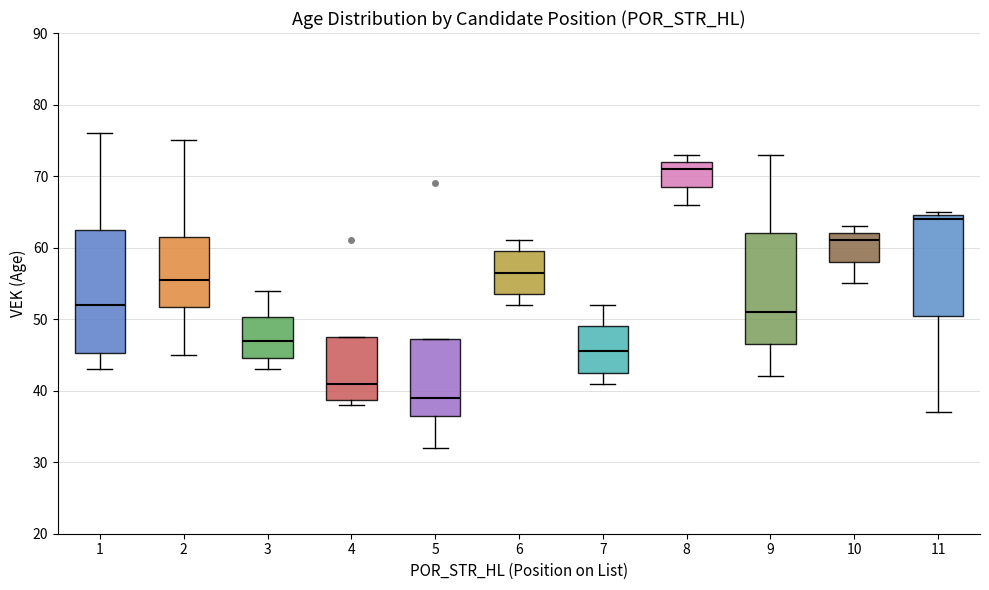

Where does the median line of the box at x = 11 sit on the y-axis? The values are not printed on the chart, so give them approximately, as read against the axis.

64